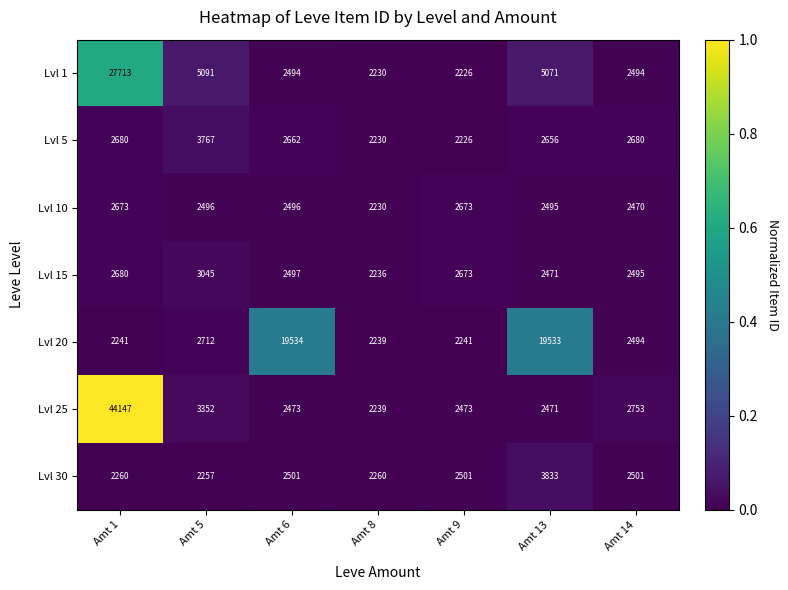

The Lvl 1 series shows 2964 at Amt 8. True or false?

False